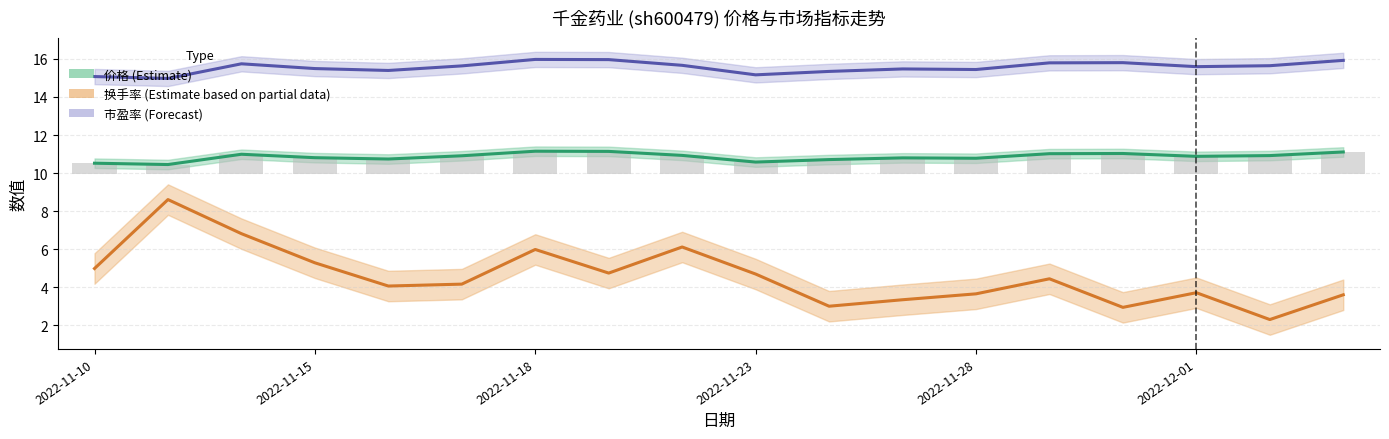

What is the highest value of the 市盈率 (Forecast) series?

16.0